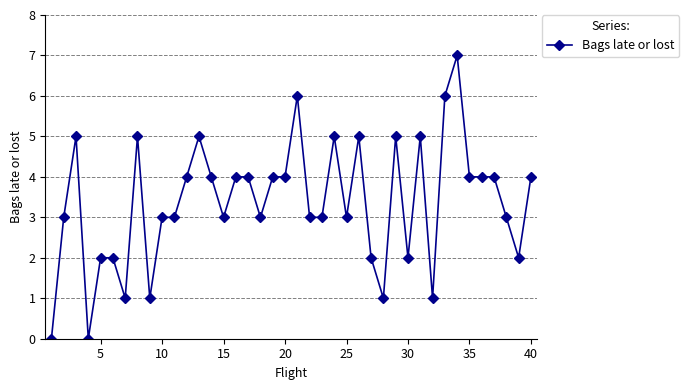

What is the difference between the maximum and minimum values?

7